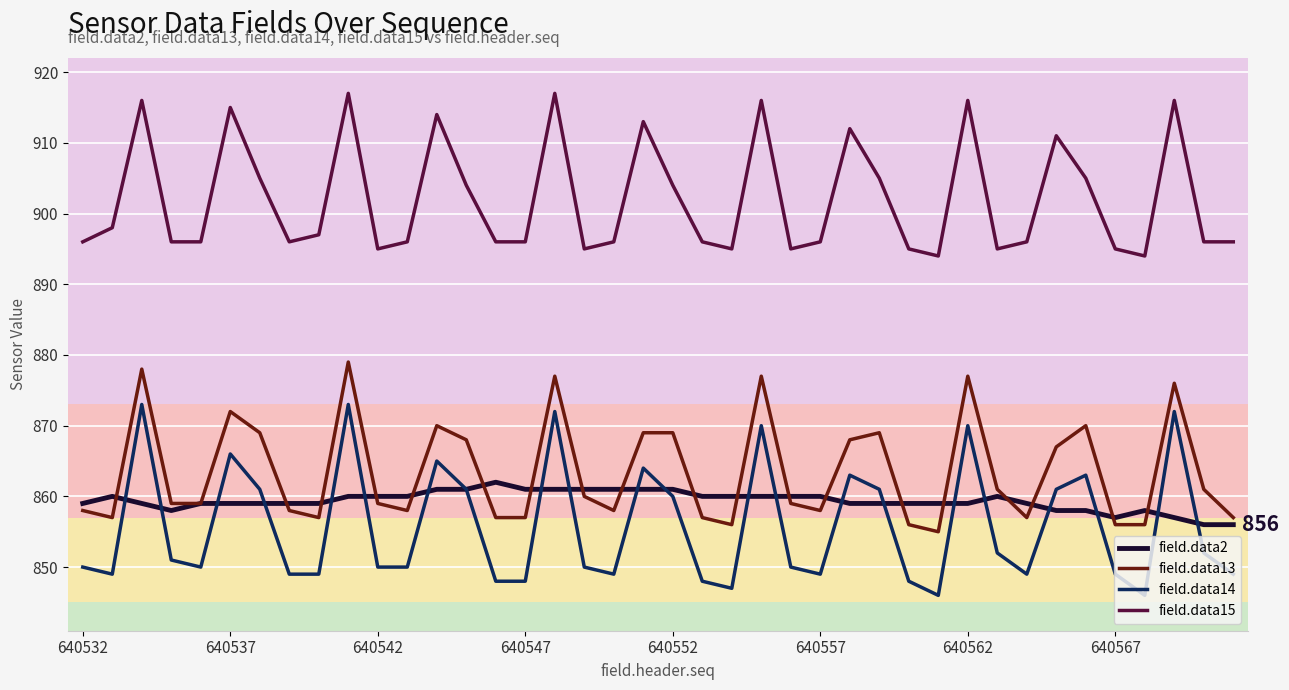

True or false: field.data13 and field.data14 intersect in this chart.

False